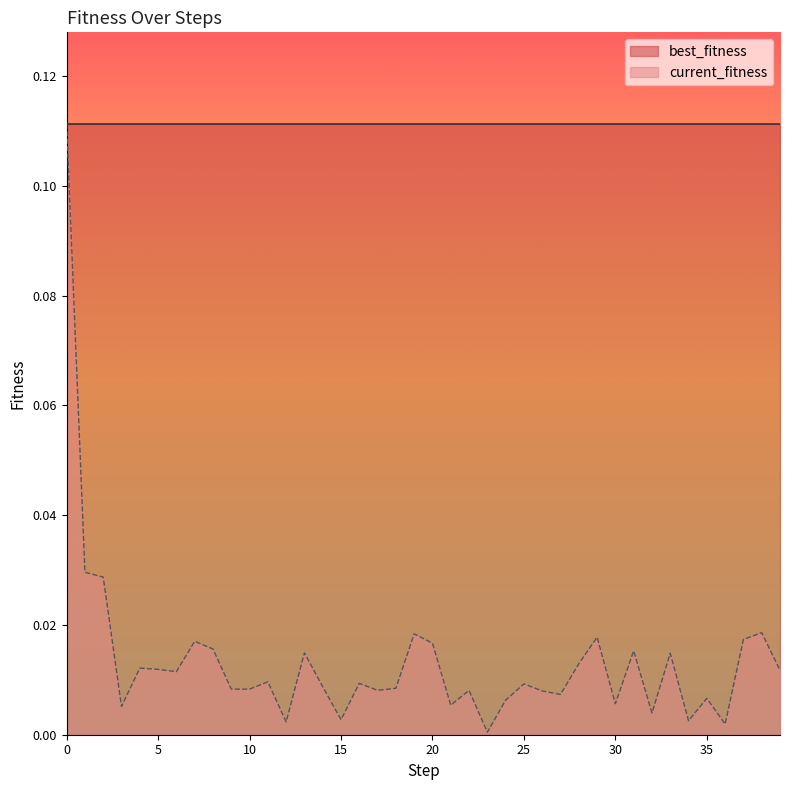

The chart shows a value of 0.0 at 1. True or false?

False